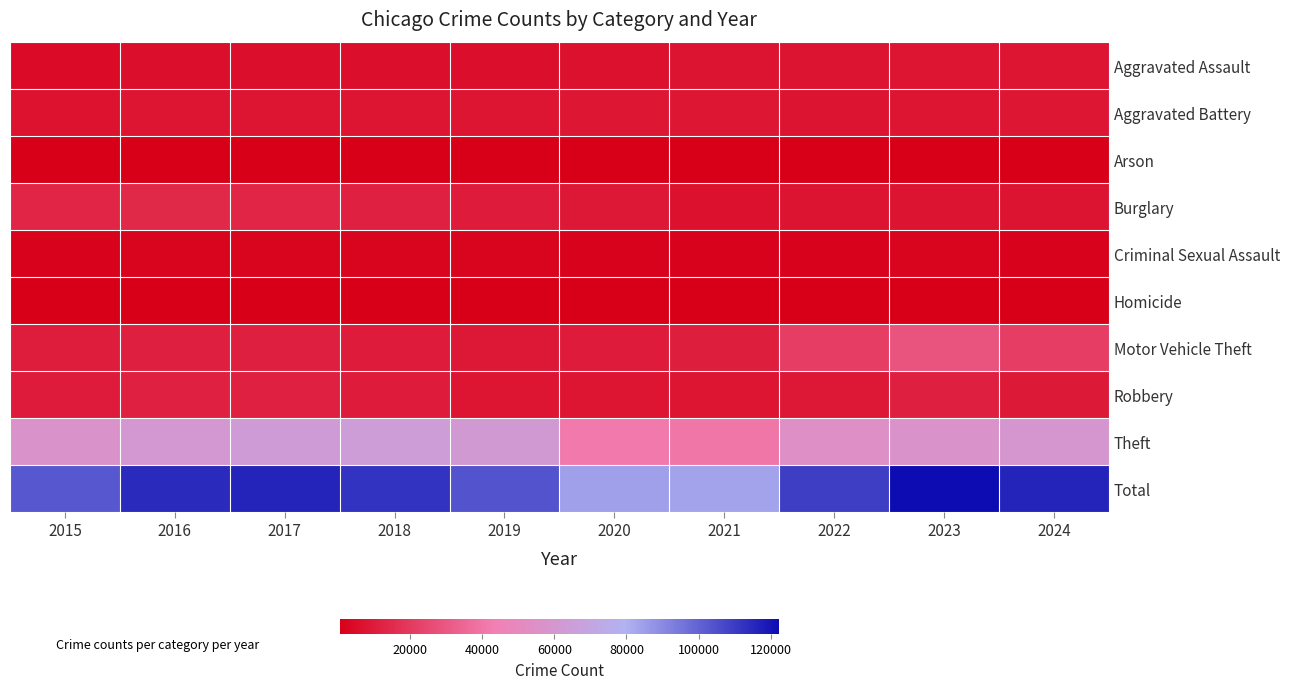

Reading right to left, what are all the values shown in this chart?

Aggravated Assault: 2024=7798	2023=7589	2022=7190	2021=7143	2020=6204	2019=5763	2018=5925	2017=5741	2016=5644	2015=4432
Aggravated Battery: 2024=8080	2023=7977	2022=7396	2021=8252	2020=8251	2019=7759	2018=7644	2017=7764	2016=7991	2015=6937
Arson: 2024=469	2023=509	2022=419	2021=523	2020=584	2019=373	2018=370	2017=442	2016=512	2015=442
Burglary: 2024=7487	2023=7377	2022=7484	2021=6562	2020=8662	2019=9512	2018=11581	2017=12879	2016=14077	2015=13000
Criminal Sexual Assault: 2024=1700	2023=1835	2022=1796	2021=1728	2020=1479	2019=1903	2018=2021	2017=1959	2016=1839	2015=1689
Homicide: 2024=576	2023=622	2022=718	2021=802	2020=778	2019=492	2018=585	2017=669	2016=778	2015=491
Motor Vehicle Theft: 2024=21307	2023=28875	2022=21007	2021=10433	2020=9811	2019=8854	2018=9844	2017=11186	2016=11114	2015=9934
Robbery: 2024=8989	2023=10896	2022=8817	2021=7775	2020=7770	2019=7860	2018=9508	2017=11721	2016=11745	2015=9466
Theft: 2024=59774	2023=56697	2022=54264	2021=40273	2020=40970	2019=61729	2018=64485	2017=63687	2016=60837	2015=56657
Total: 2024=116180	2023=122377	2022=109091	2021=83491	2020=84509	2019=104245	2018=111963	2017=116048	2016=114537	2015=103048